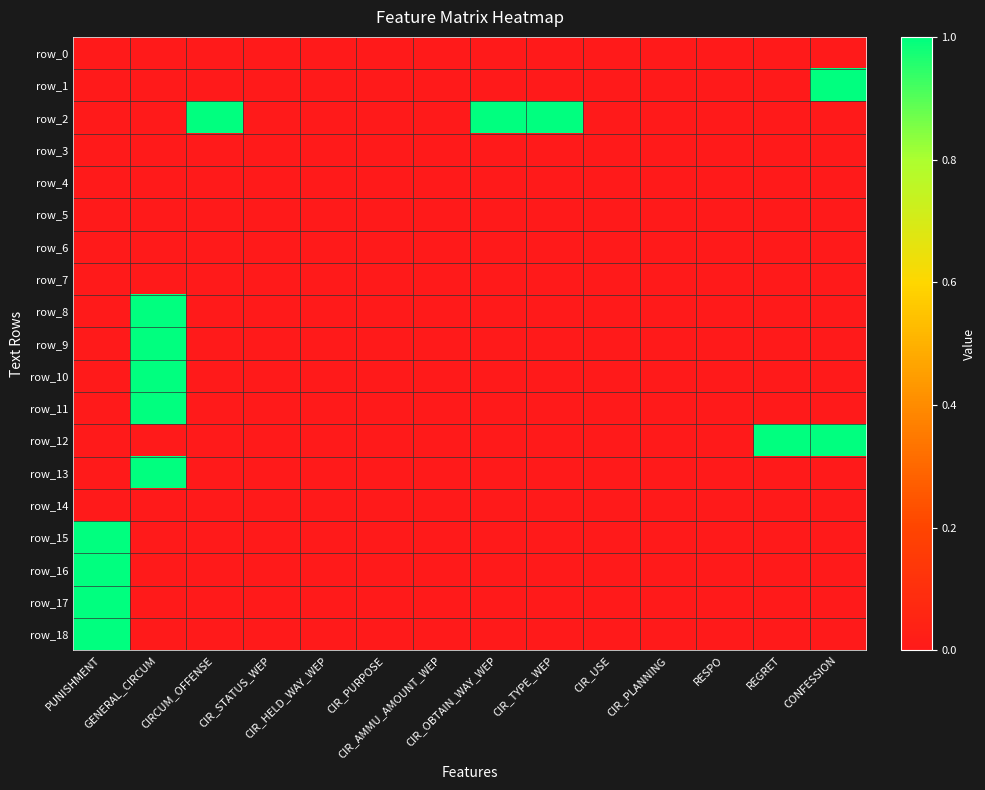

What is the total value across all series at GENERAL_CIRCUM?

5